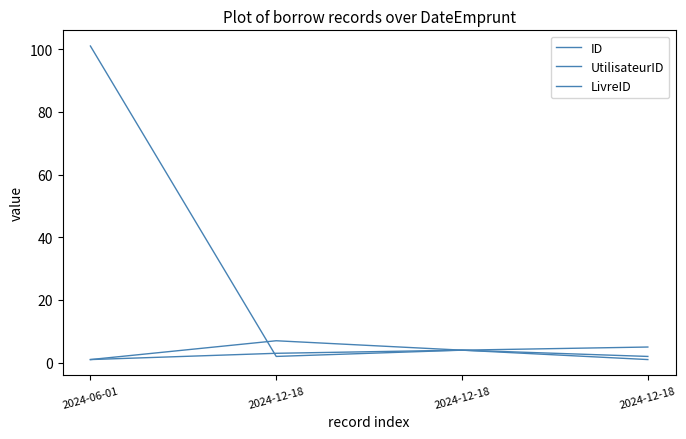

How many intersections are there between UtilisateurID and LivreID?

1